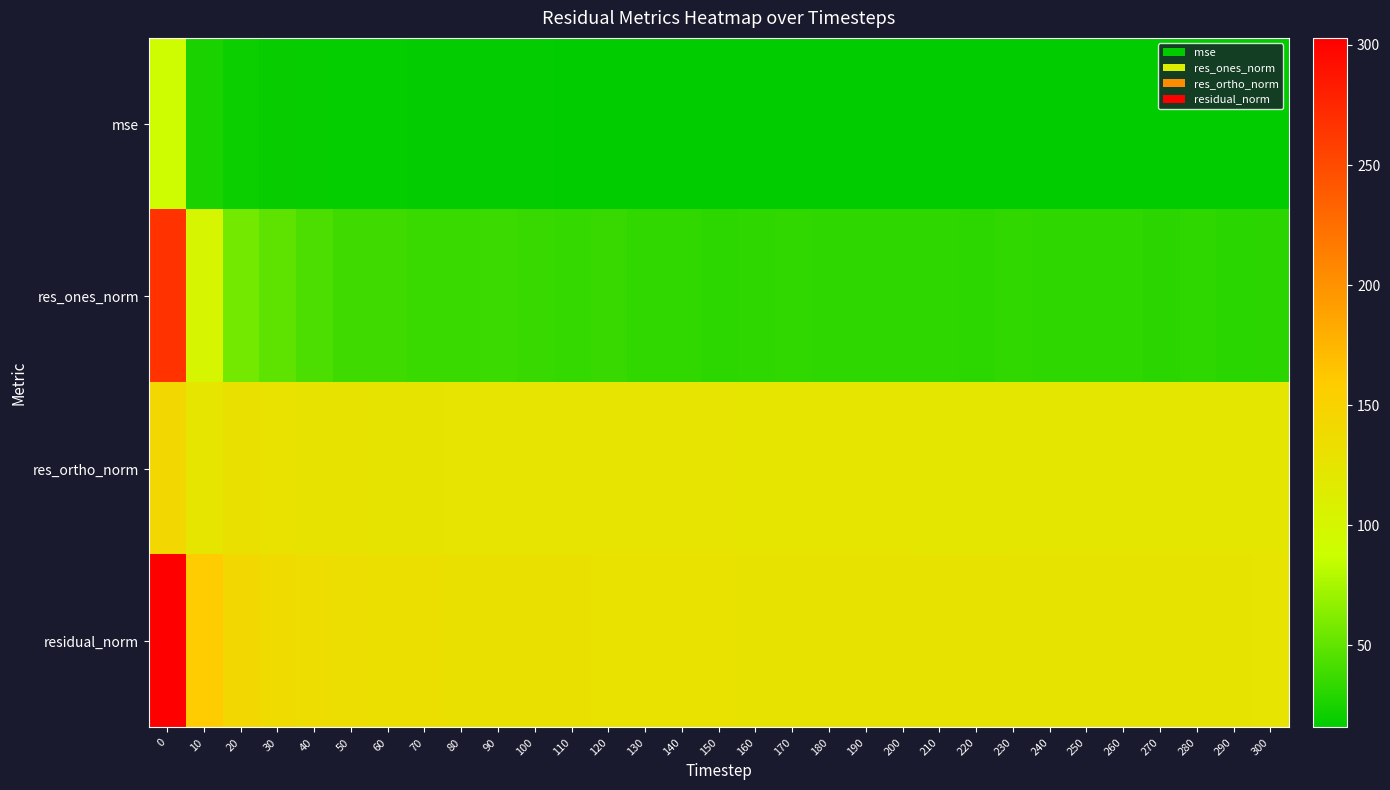

Reading left to right, list all the values displayed in this chart.

row_0: 91.8	25.3	20.3	19.0	18.2	17.8	17.5	17.3	17.1	17.0	16.9	16.9	16.8	16.7	16.6	16.5	16.4	16.3	16.3	16.3	16.2	16.2	16.1	16.1	16.0	15.9	15.9	15.9	15.8	15.8	15.8
row_1: 267.3	100.7	56.9	49.2	42.5	38.8	38.2	36.4	36.4	36.7	35.4	34.6	35.8	33.2	33.2	32.0	33.0	33.6	32.7	32.7	32.4	32.8	32.1	33.5	32.3	32.1	32.6	31.4	32.9	30.6	31.4
row_2: 142.6	123.1	130.7	128.7	128.0	127.8	126.6	126.3	125.5	125.2	125.2	125.2	124.4	125.0	124.6	124.6	123.8	123.3	123.4	123.3	123.2	122.9	122.7	122.2	122.2	122.1	121.9	122.1	121.5	122.0	121.7
row_3: 302.9	159.0	142.6	137.8	134.9	133.6	132.3	131.4	130.7	130.5	130.1	129.9	129.4	129.4	129.0	128.6	128.1	127.8	127.7	127.6	127.4	127.2	126.8	126.7	126.4	126.2	126.2	126.1	125.9	125.8	125.7